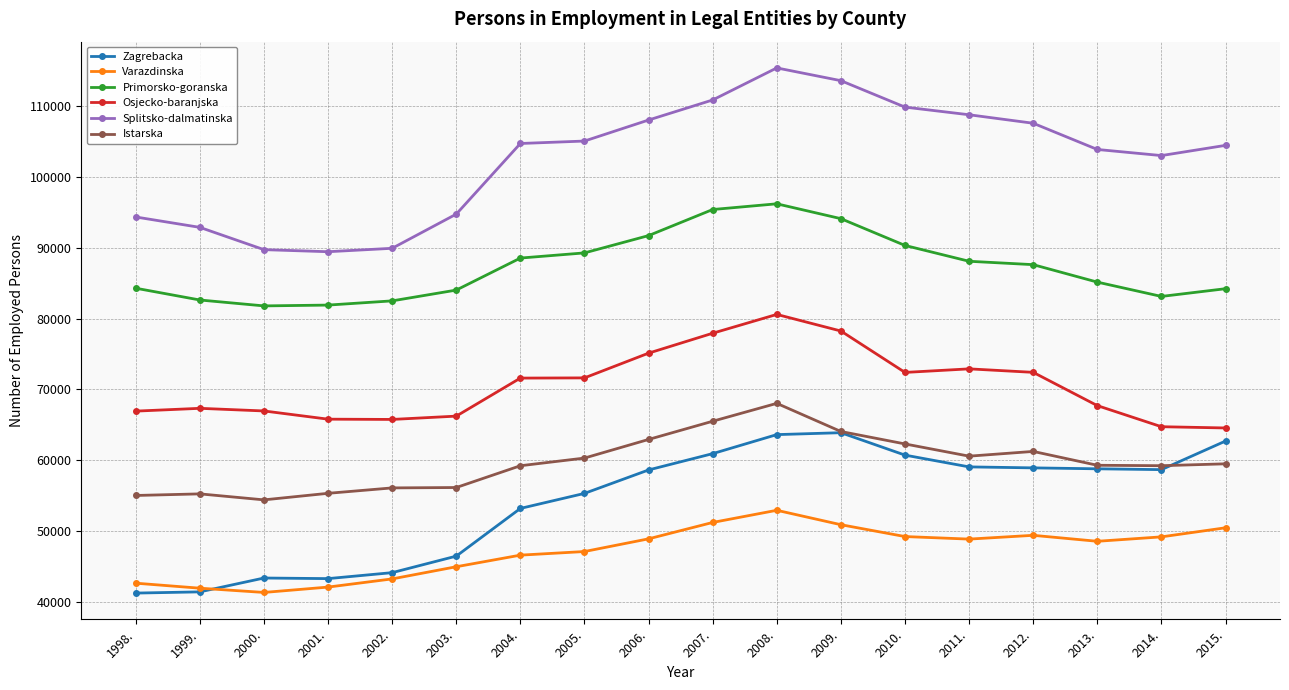

True or false: Osjecko-baranjska has a value of 67695 at 2013..

True